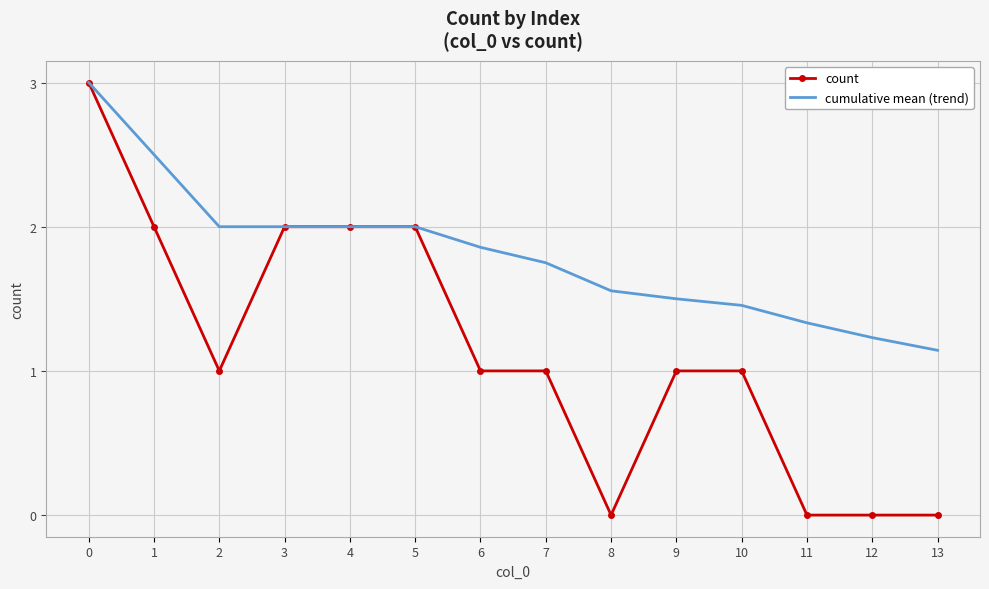

Rank the series by their average value, from lowest to highest.

count, cumulative mean (trend)